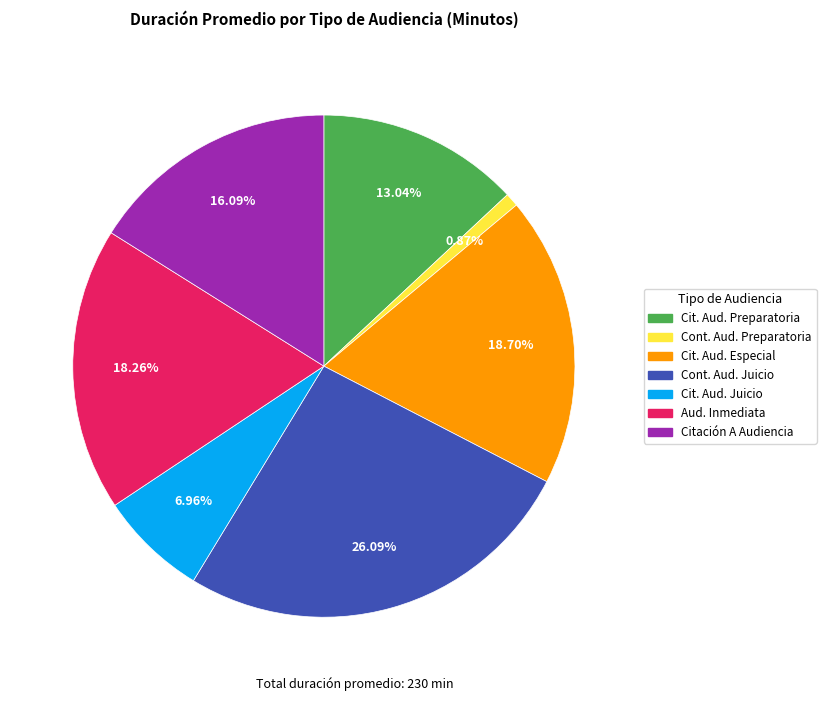

Does Cit. Aud. Especial account for over 50% of the chart?

No